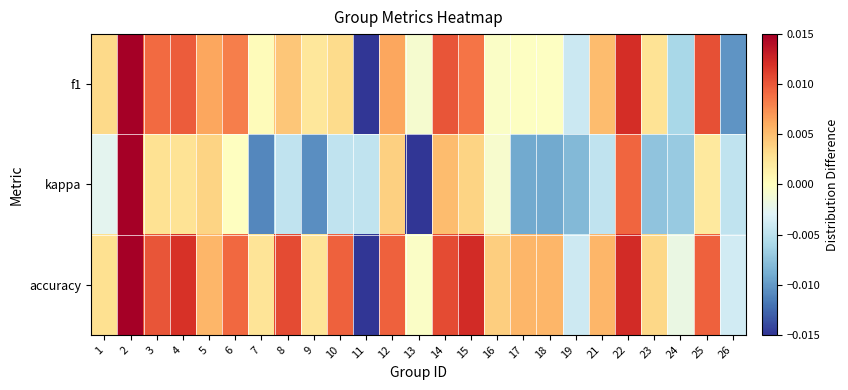

Rank the series by their average value, from highest to lowest.

accuracy, f1, kappa